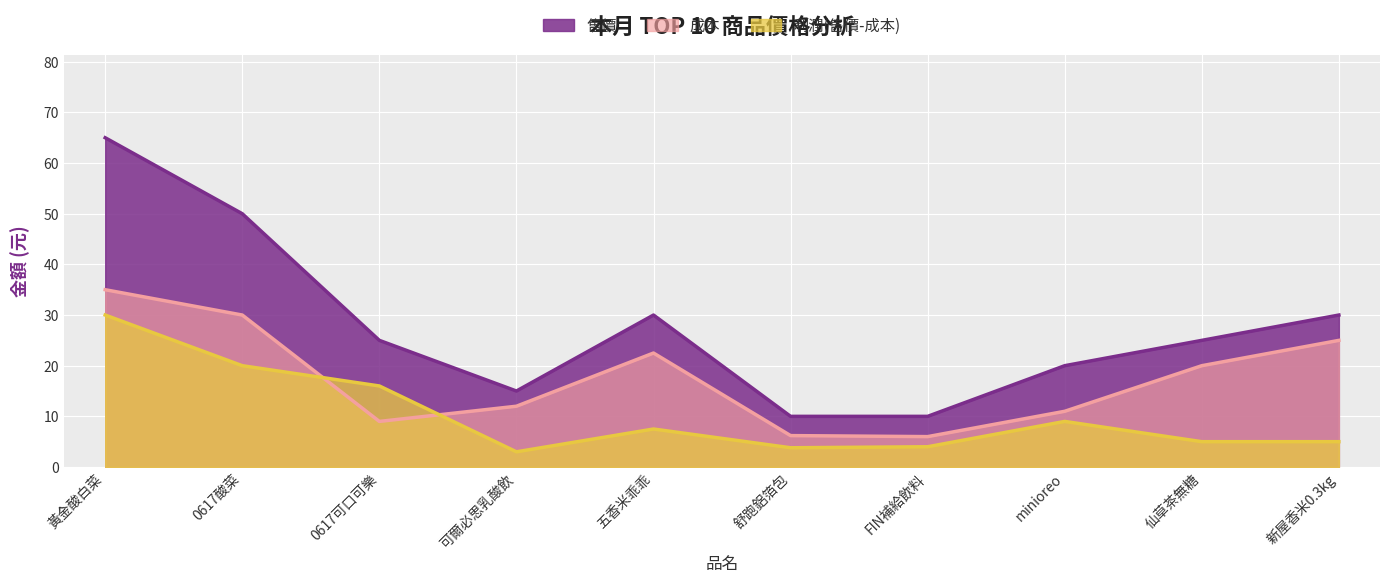

True or false: 成本 and 售價 cross at least once.

False